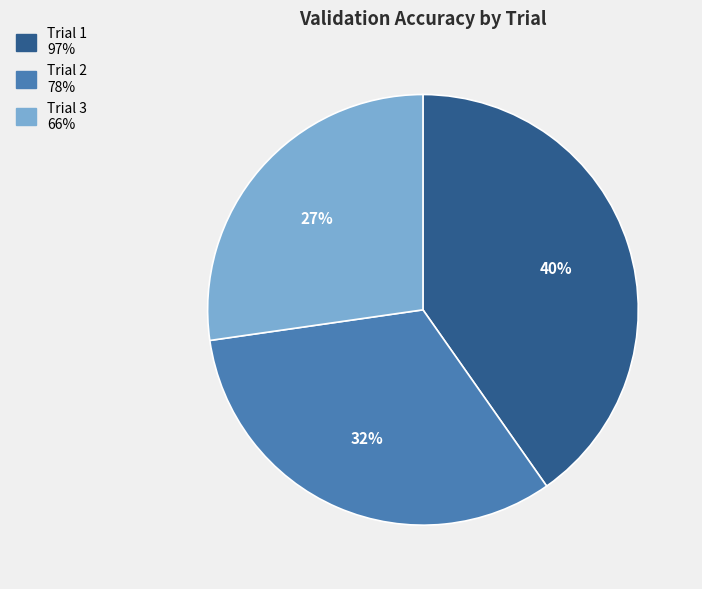

Is there any slice that represents more than half of the pie?

No